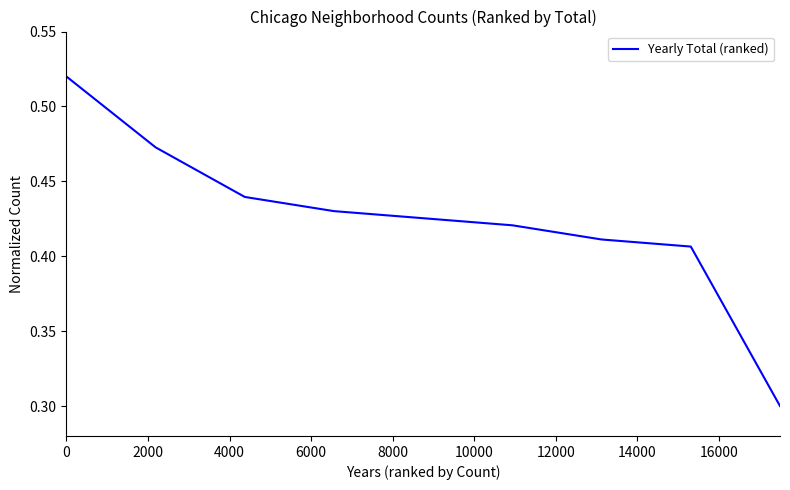

What is the smallest value displayed?

0.3